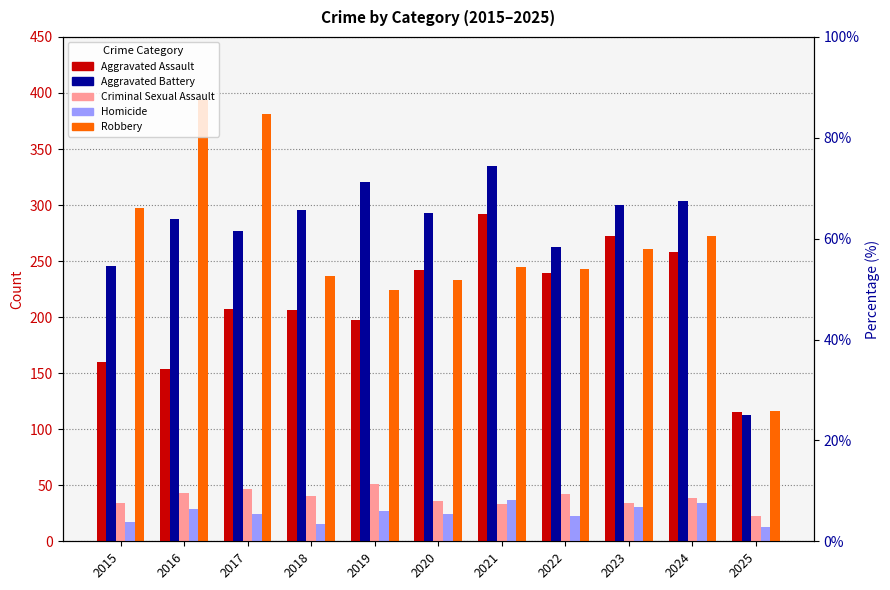

Does the chart contain any negative values?

No